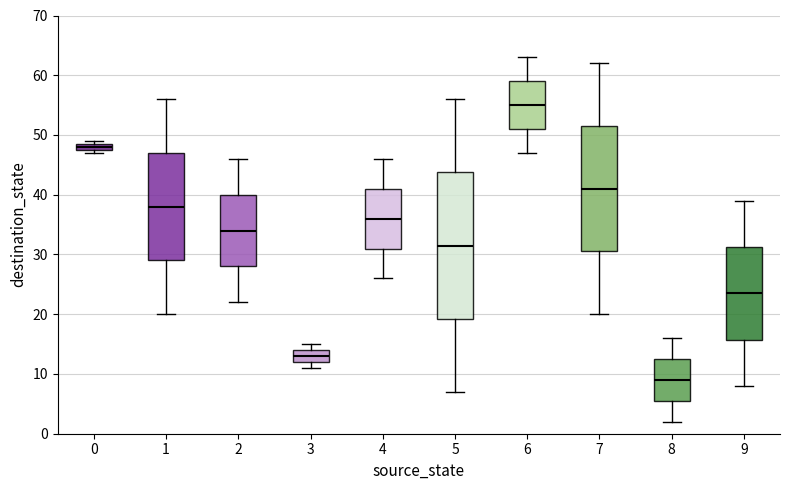

Comparing the boxes themselves (not the whiskers), which one is the tallest?

5